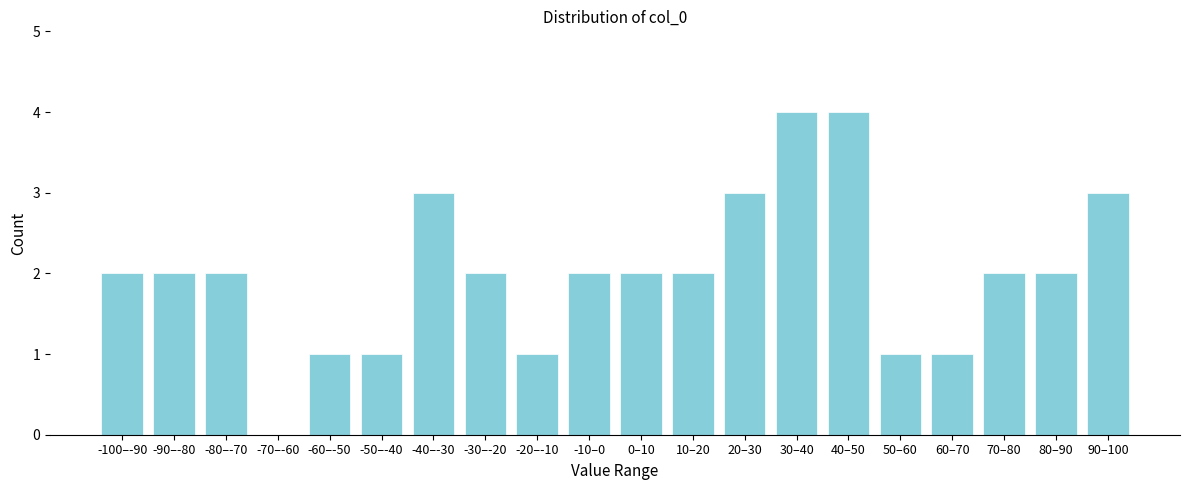

Reading right to left, extract all data points from this chart.

90–100=3	80–90=2	70–80=2	60–70=1	50–60=1	40–50=4	30–40=4	20–30=3	10–20=2	0–10=2	-10–0=2	-20–-10=1	-30–-20=2	-40–-30=3	-50–-40=1	-60–-50=1	-70–-60=0	-80–-70=2	-90–-80=2	-100–-90=2